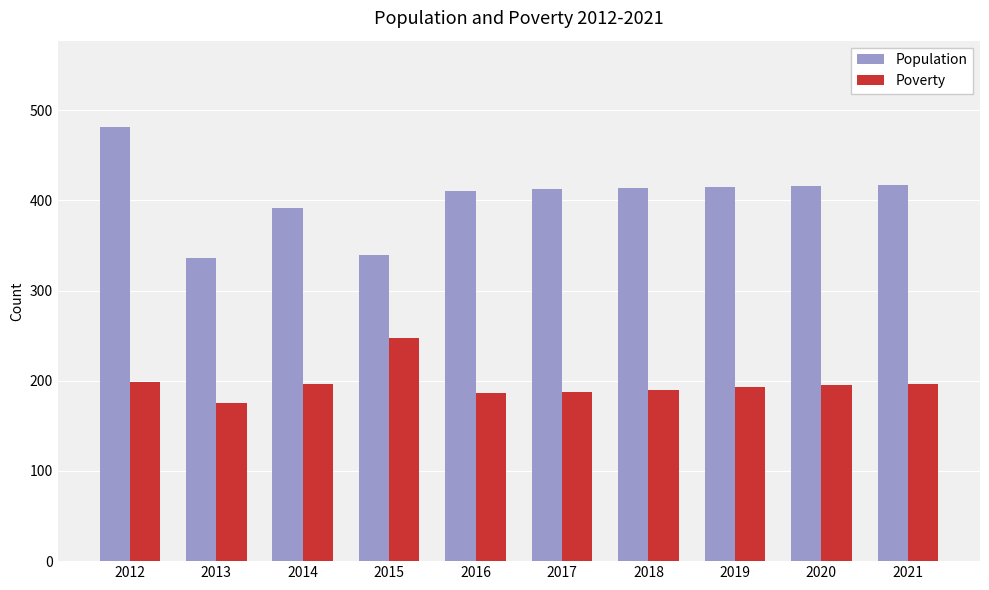

List the series in order of their peak value, lowest first.

Poverty, Population